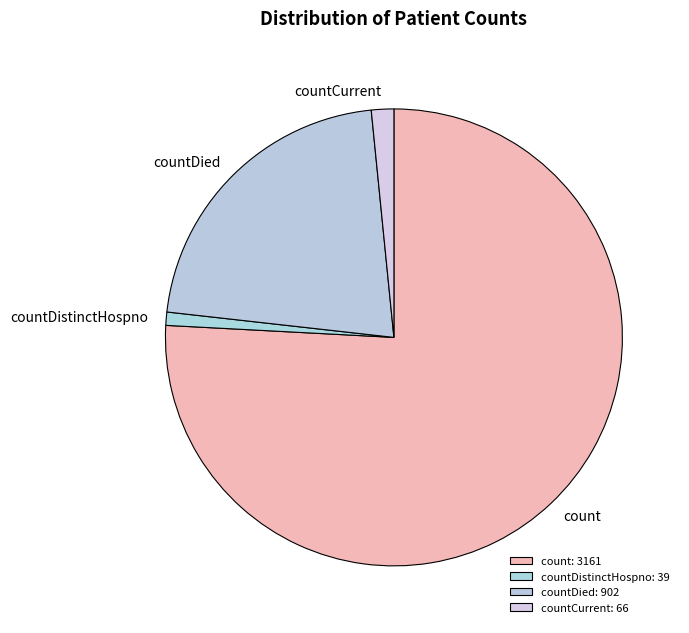

Is the sum of countCurrent and countDistinctHospno greater than half?

No